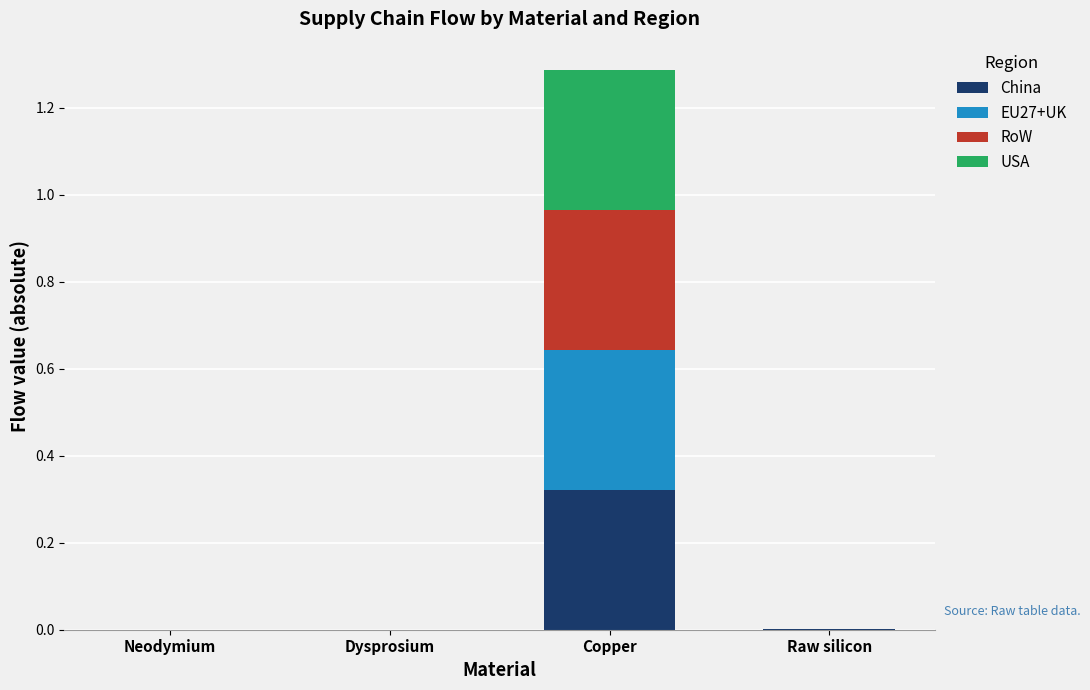

What is the total value across all series at Copper?

1.3